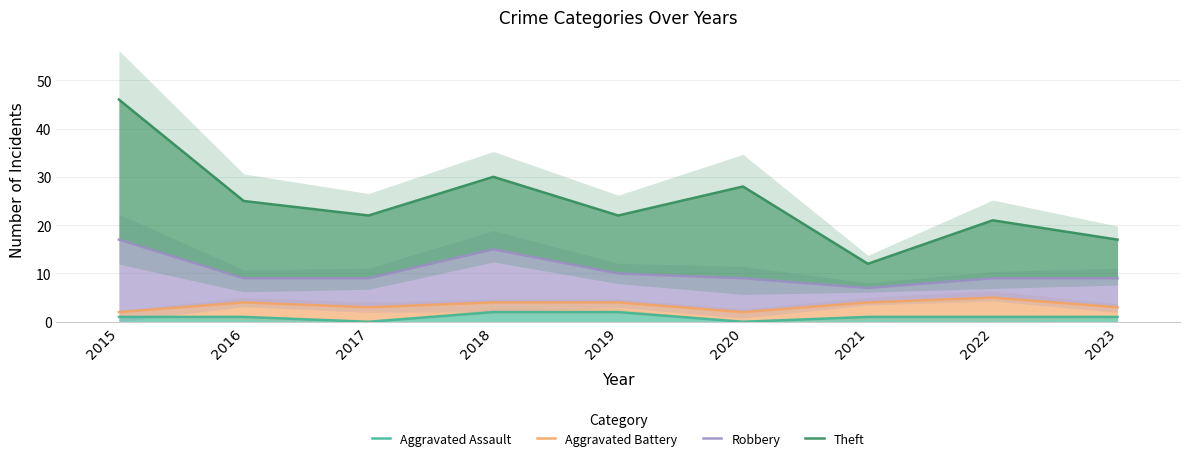

Which series changed the most between 2016 and 2017?

Theft